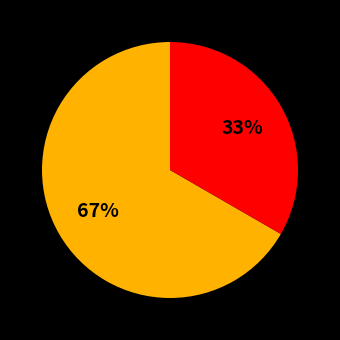

Is there a majority slice in this chart?

Yes